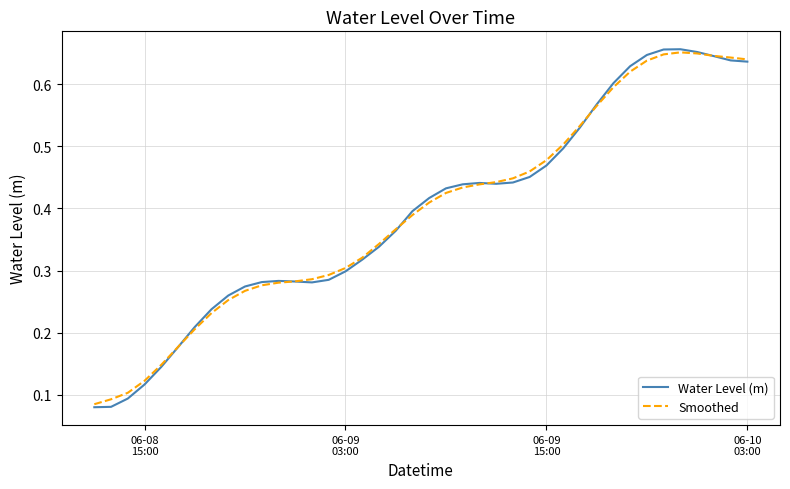

Which series has the widest spread of values?

Water Level (m)